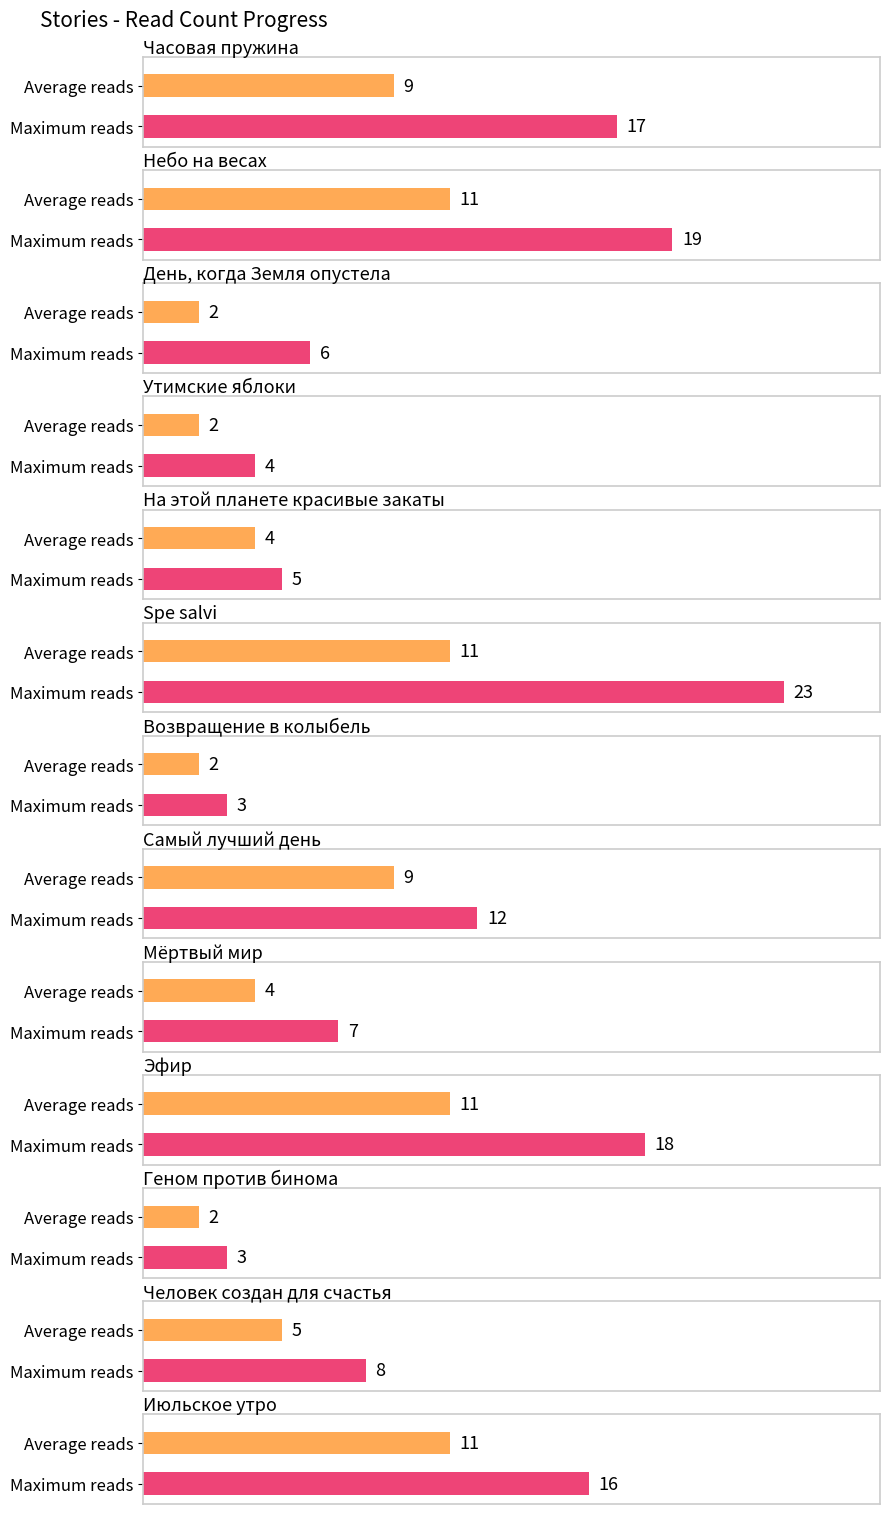

What is the value of the 10th bar from the left?

18